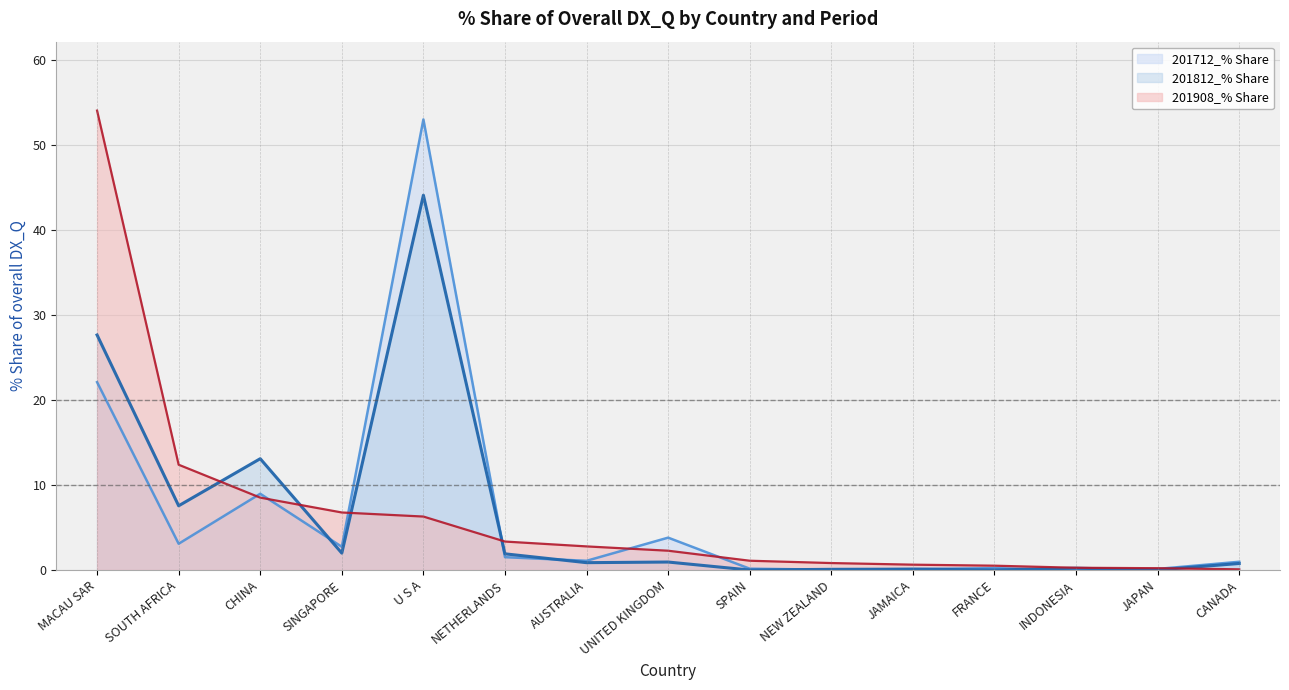

Which series has the largest total across all categories?

201908_% Share